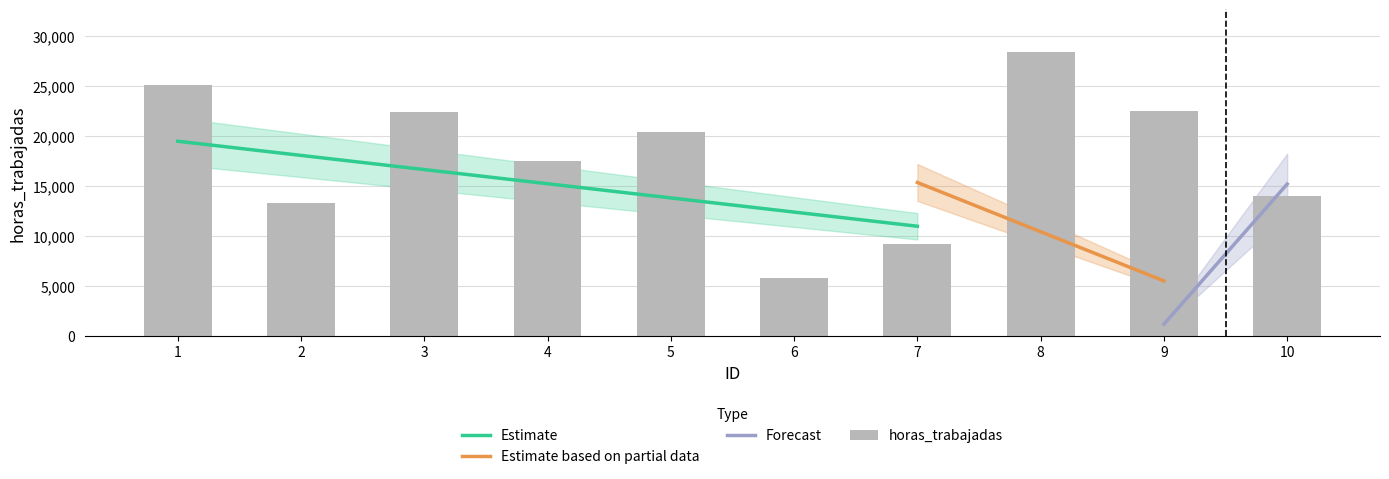

What is the difference between the values at 6 and 10?

8146